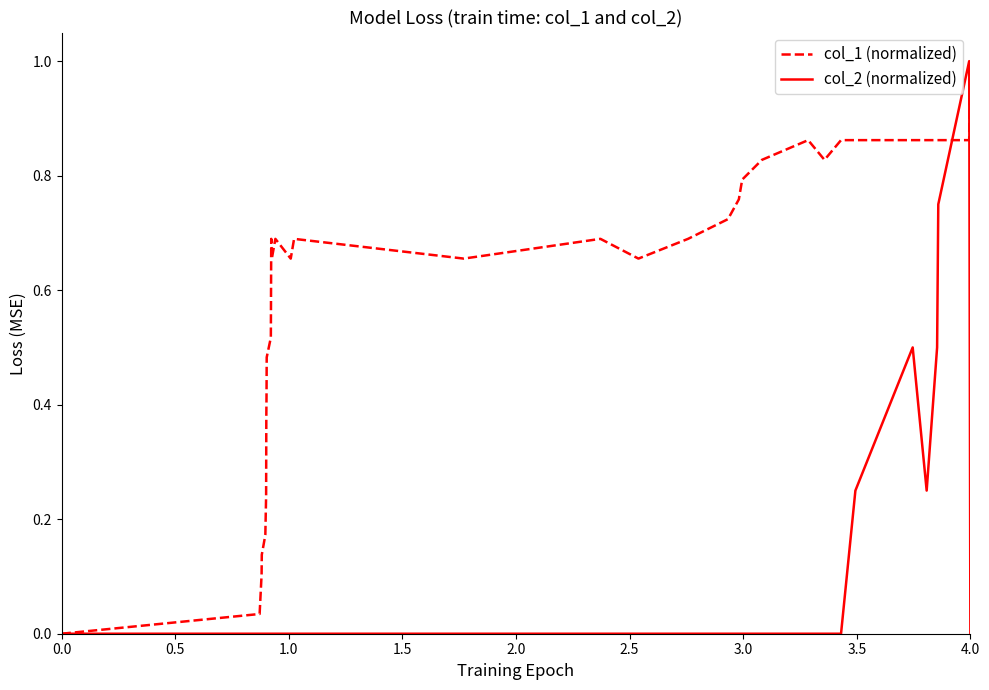

Which series has the largest total across all categories?

col_1 (normalized)